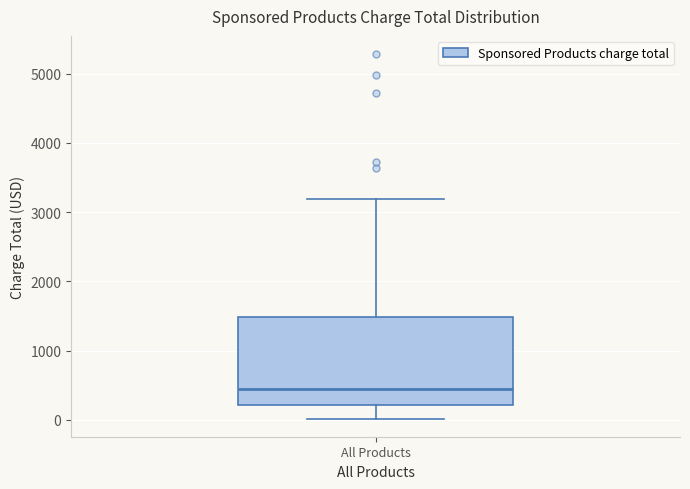

Read this box plot against the y-axis: the position of the median line, the range covered by the box, and the ends of both whiskers. The values are not printed on the chart, so give them approximately, as read against the axis.

median 400, box 200 to 1500, whiskers 0 to 3200